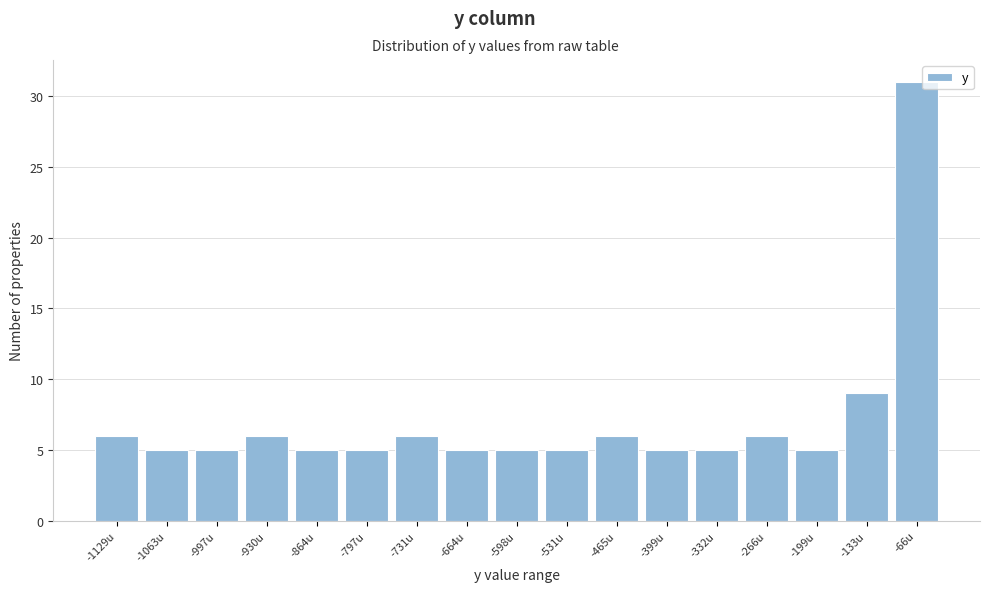

Reading left to right, what are all the values shown in this chart?

-1129u=6	-1063u=5	-997u=5	-930u=6	-864u=5	-797u=5	-731u=6	-664u=5	-598u=5	-531u=5	-465u=6	-399u=5	-332u=5	-266u=6	-199u=5	-133u=9	-66u=31